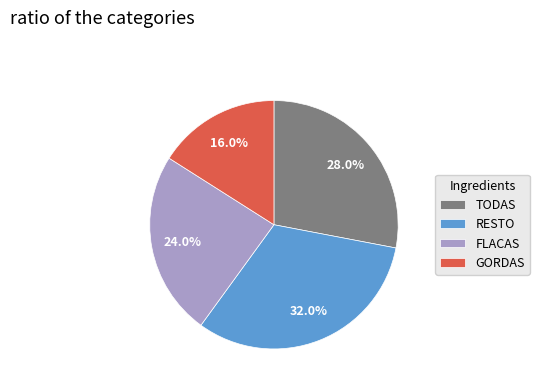

Do FLACAS and GORDAS together represent more than half of the pie?

No